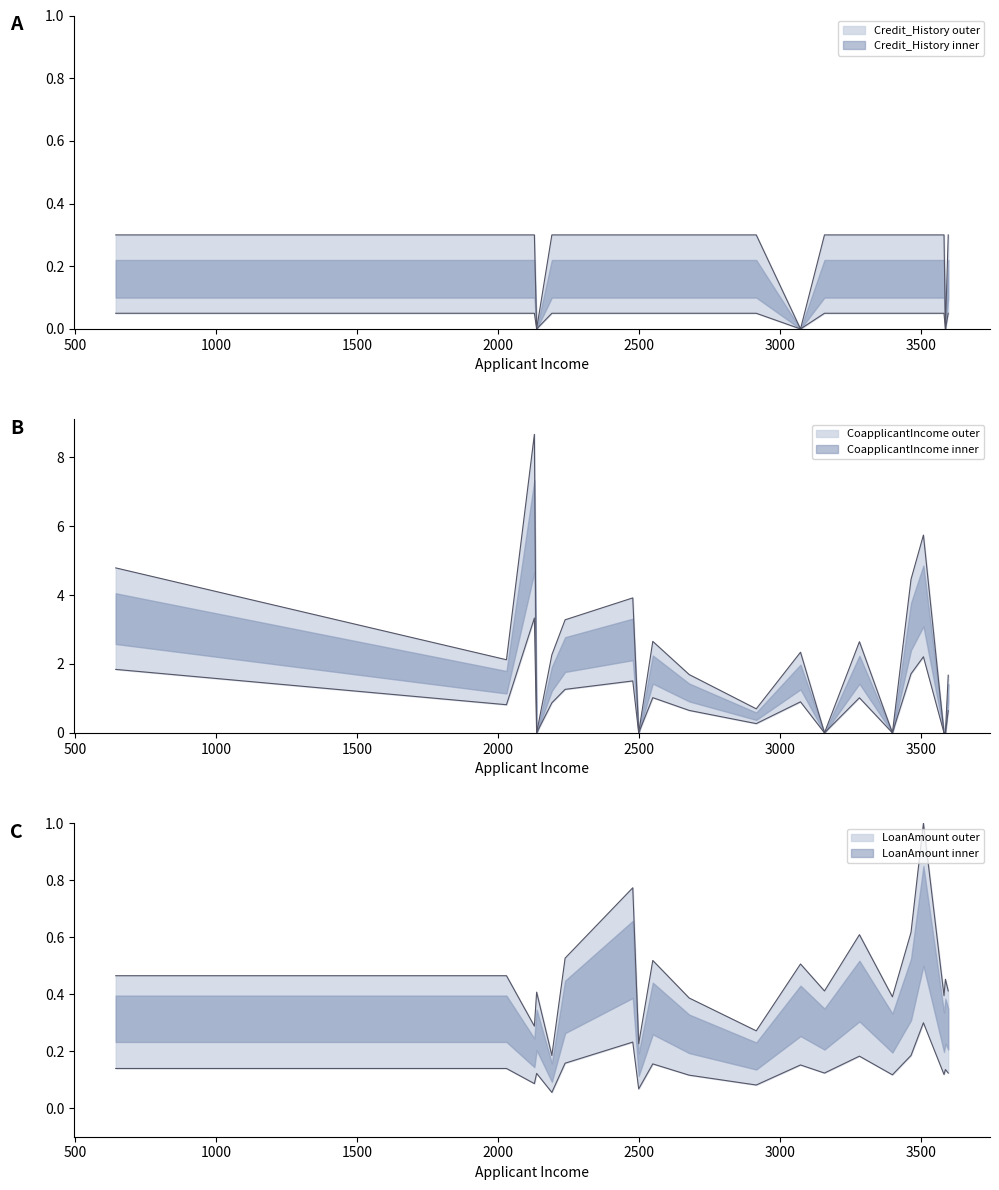

At which label does Credit_History reach its peak?

645